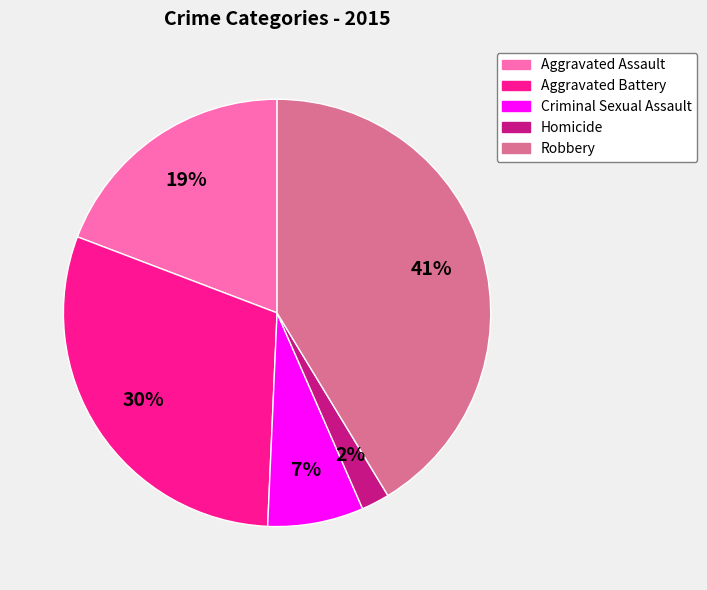

Rank the categories by value from lowest to highest.

Homicide, Criminal Sexual Assault, Aggravated Assault, Aggravated Battery, Robbery